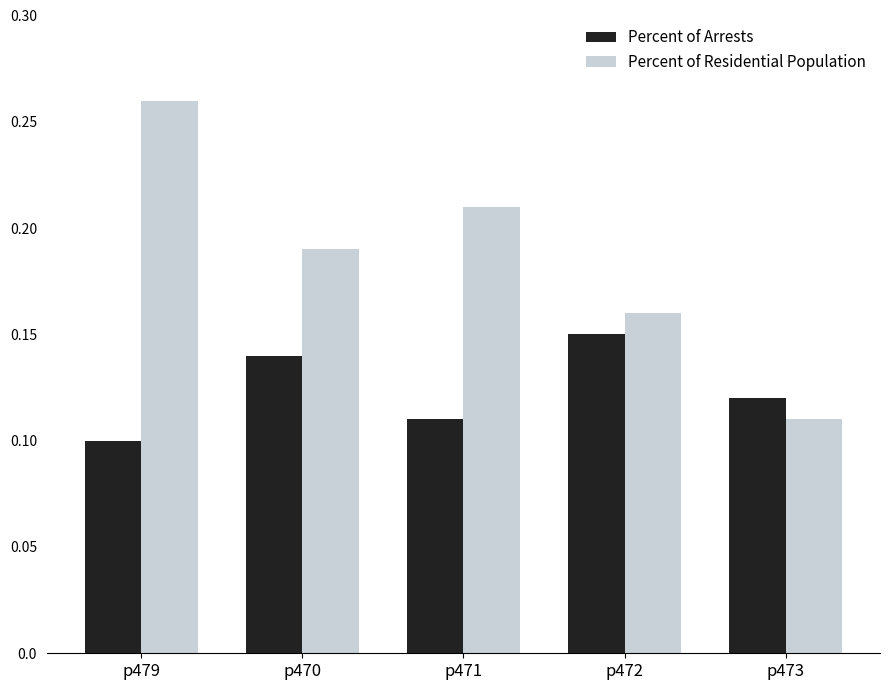

What are all the series names shown in the legend?

Percent of Arrests, Percent of Residential Population